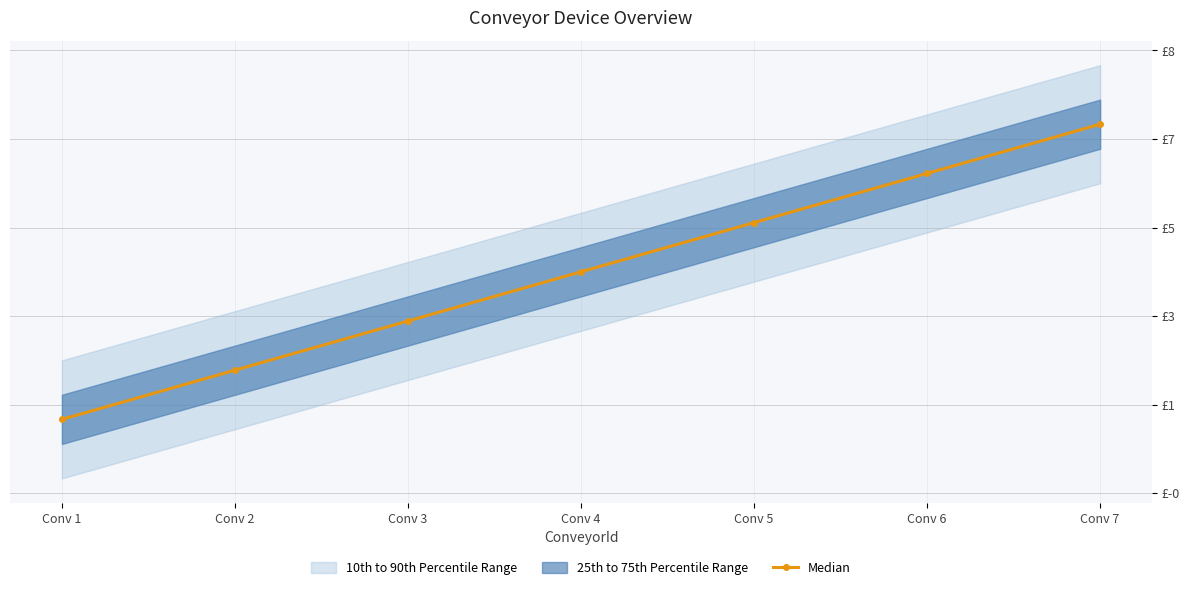

The chart shows a value of 2 at Conv 2. True or false?

True